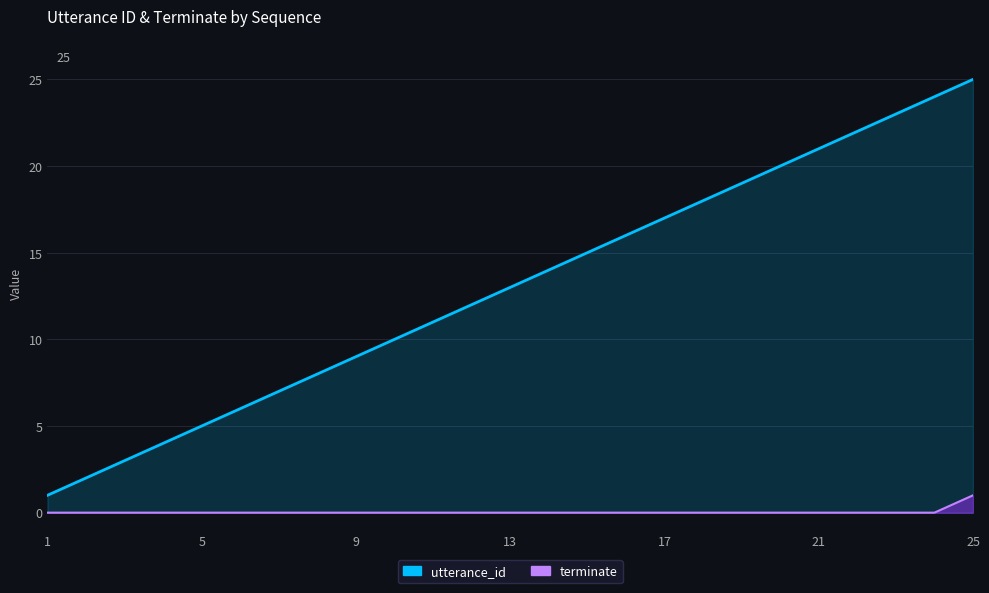

True or false: utterance_id has more than 0 interior local peaks.

False